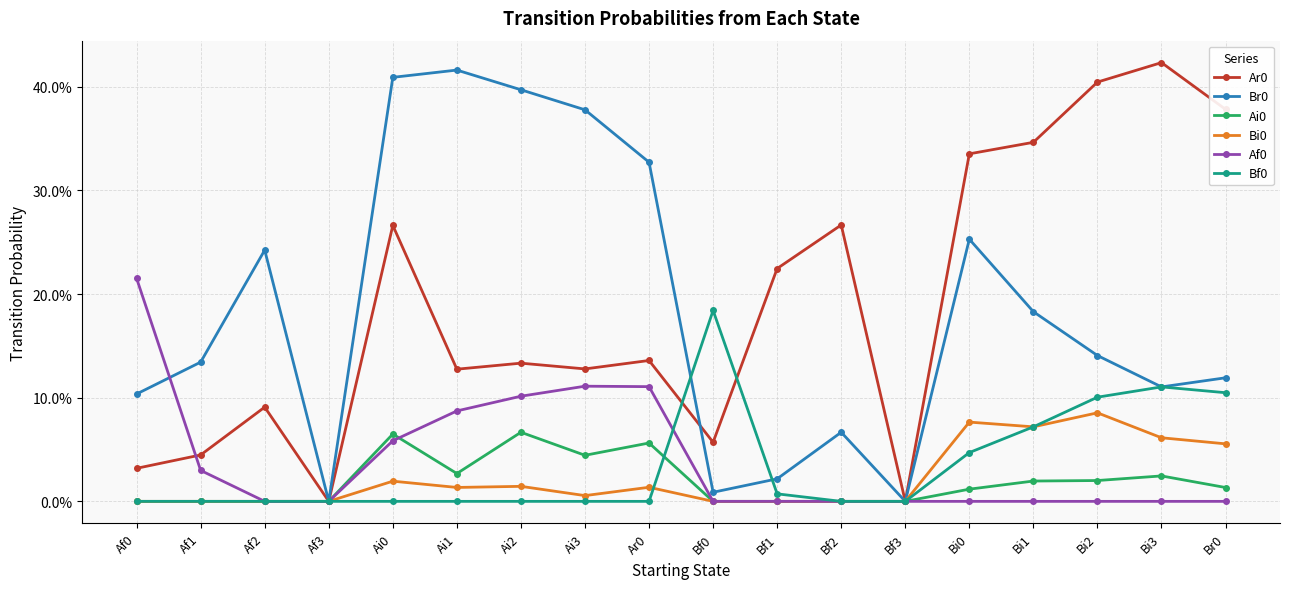

After their last crossing, which series has the higher values: Ai0 or Bf0?

Bf0